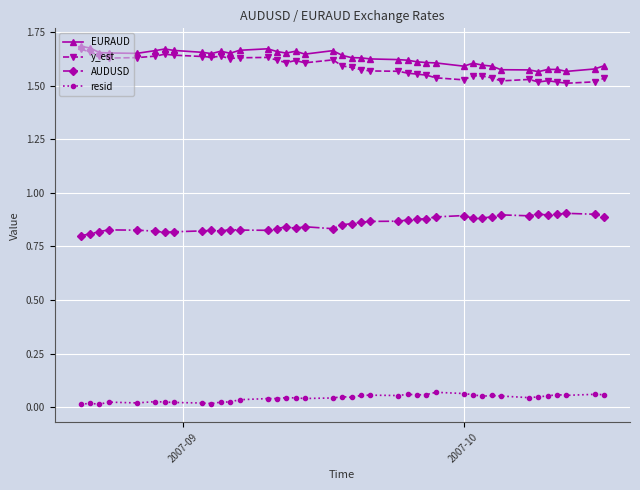

At how many categories does at least one series exceed 0?

40